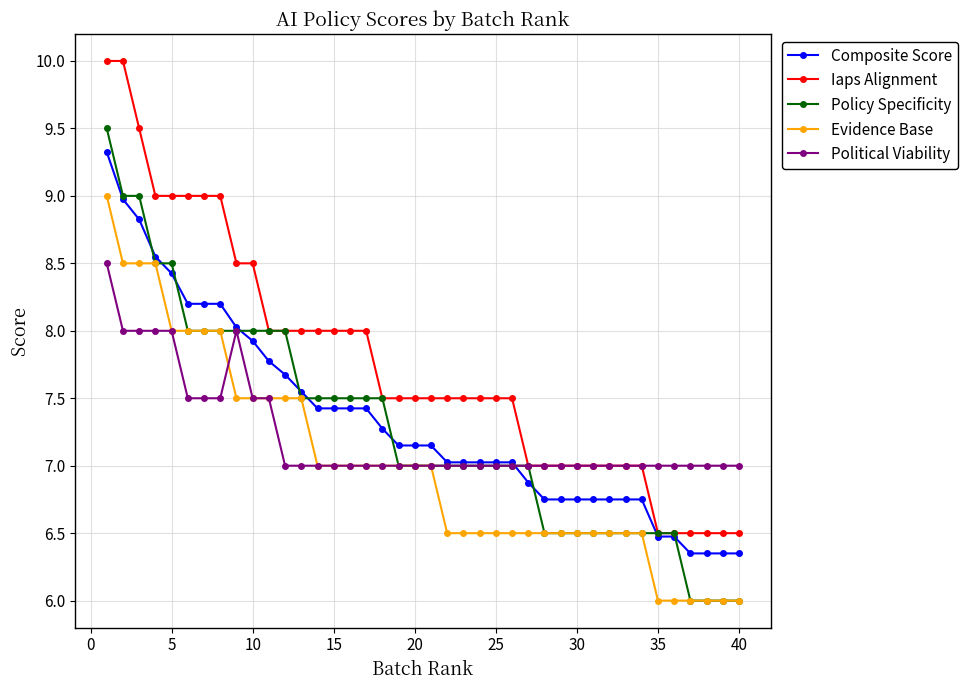

True or false: Composite Score and Evidence Base cross at least once.

False